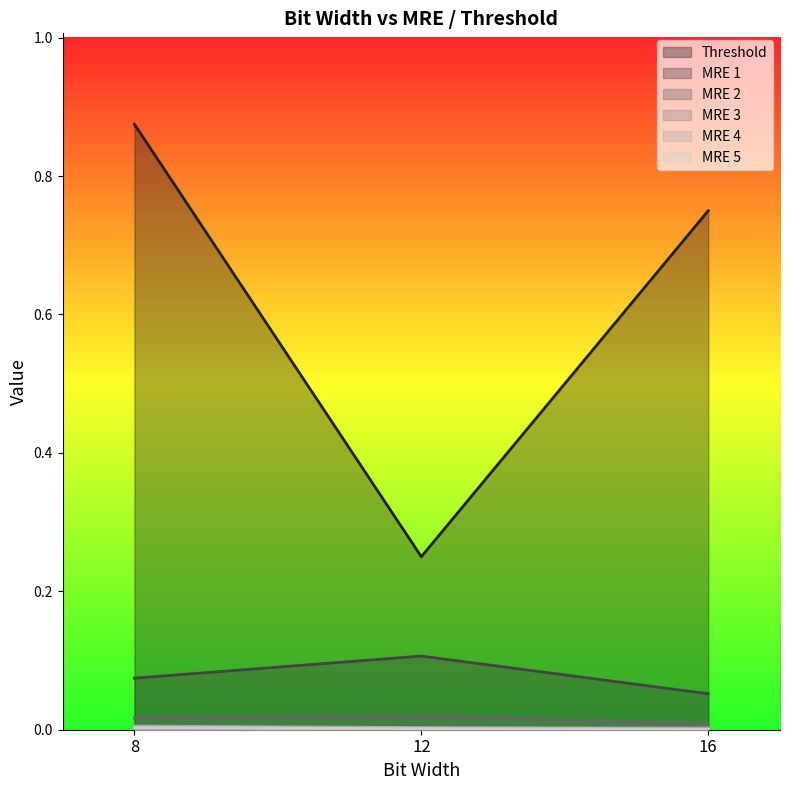

Count the number of data series in this chart.

6